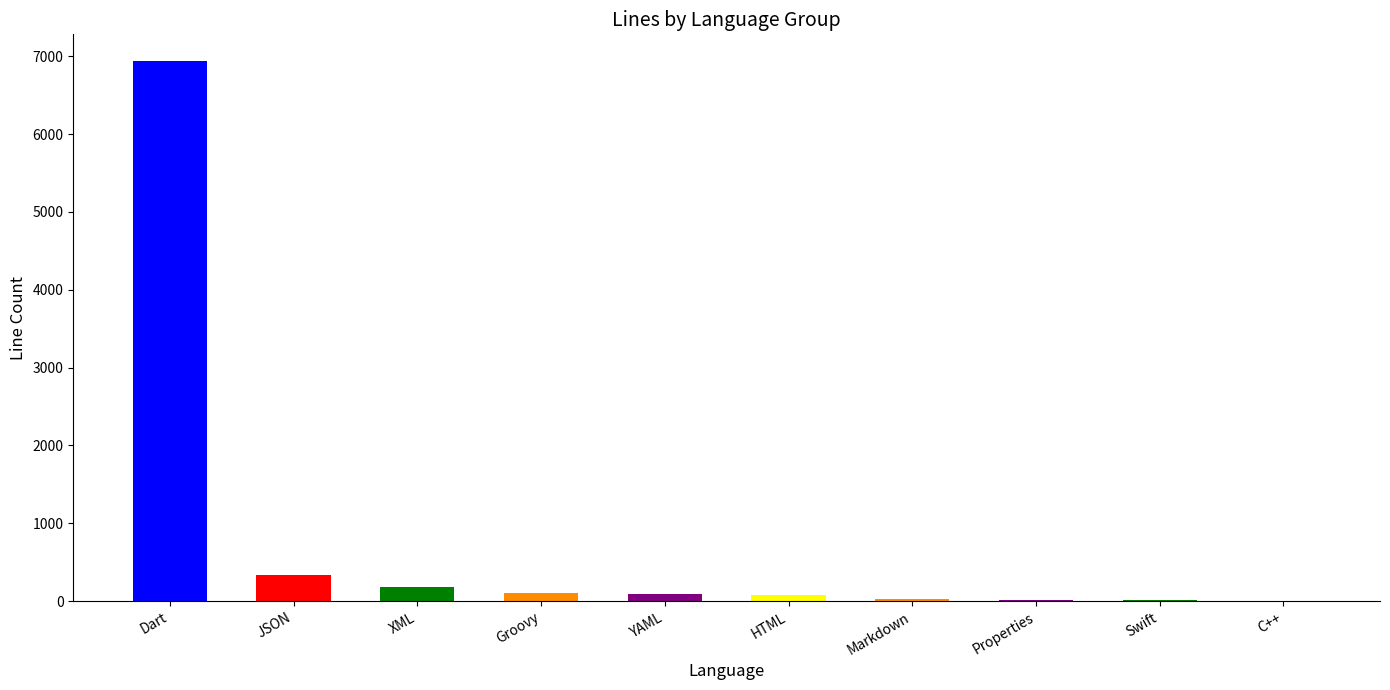

The value at JSON is 338. True or false?

True